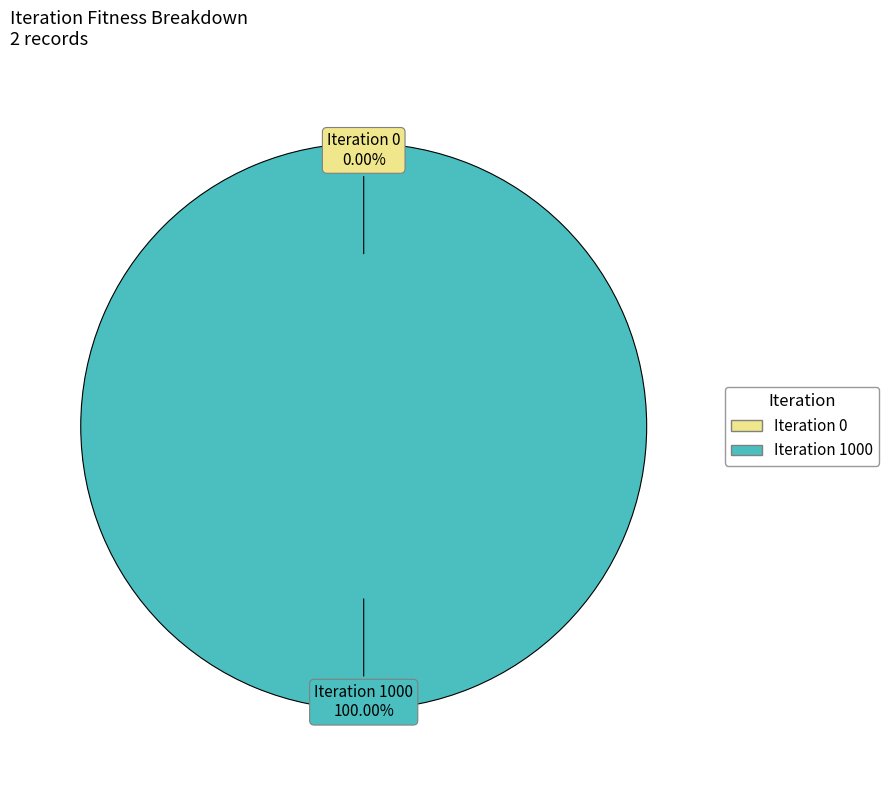

What is the smallest slice in the pie chart?

Iteration 0